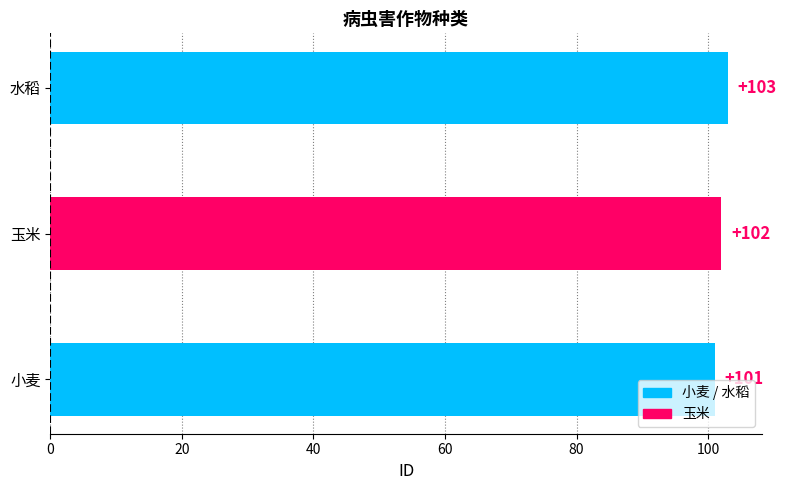

Count the values in the range 101 to 103.

3